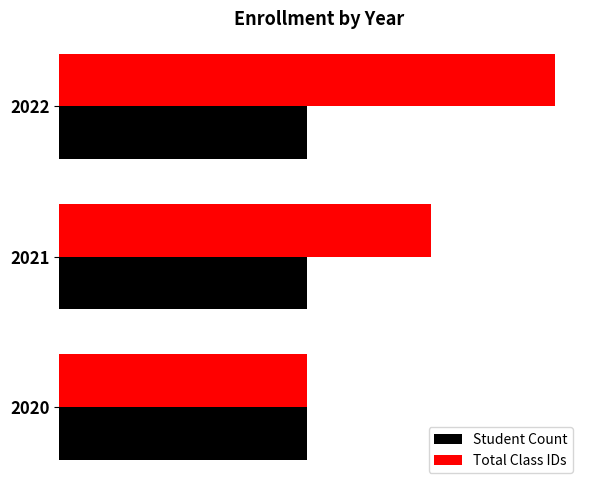

What are all the series names shown in the legend?

Student Count, Total Class IDs